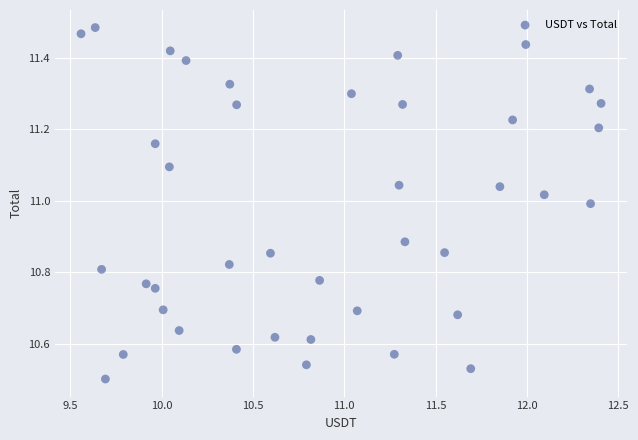

What is the range of Y values (max minus min)?

1.0